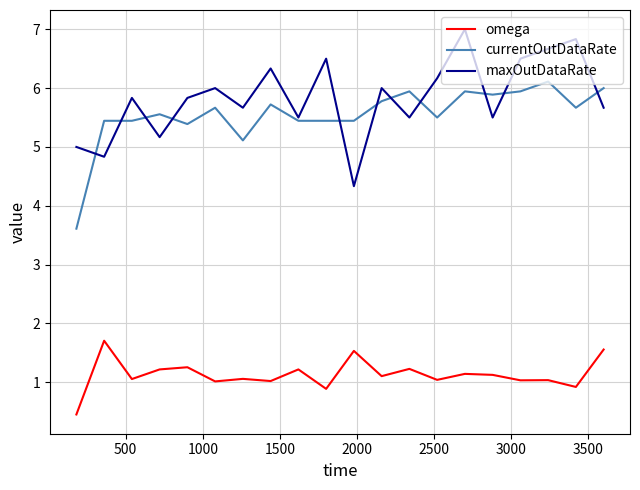

True or false: maxOutDataRate and omega intersect in this chart.

False